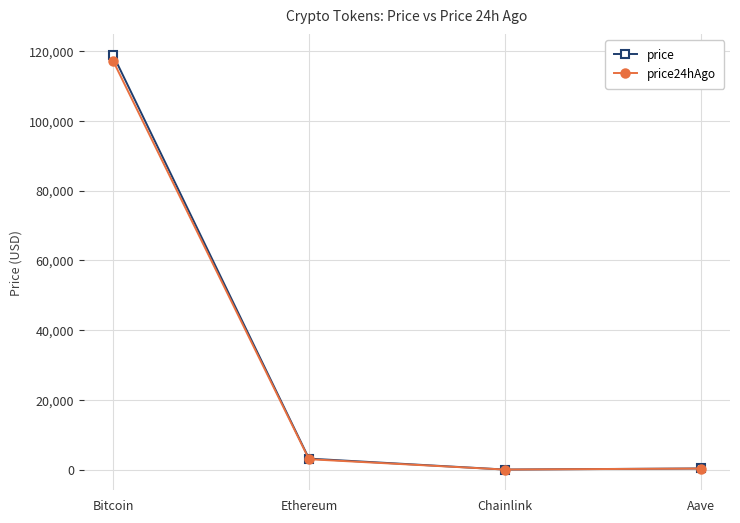

Where is the first local minimum for price24hAgo?

Chainlink